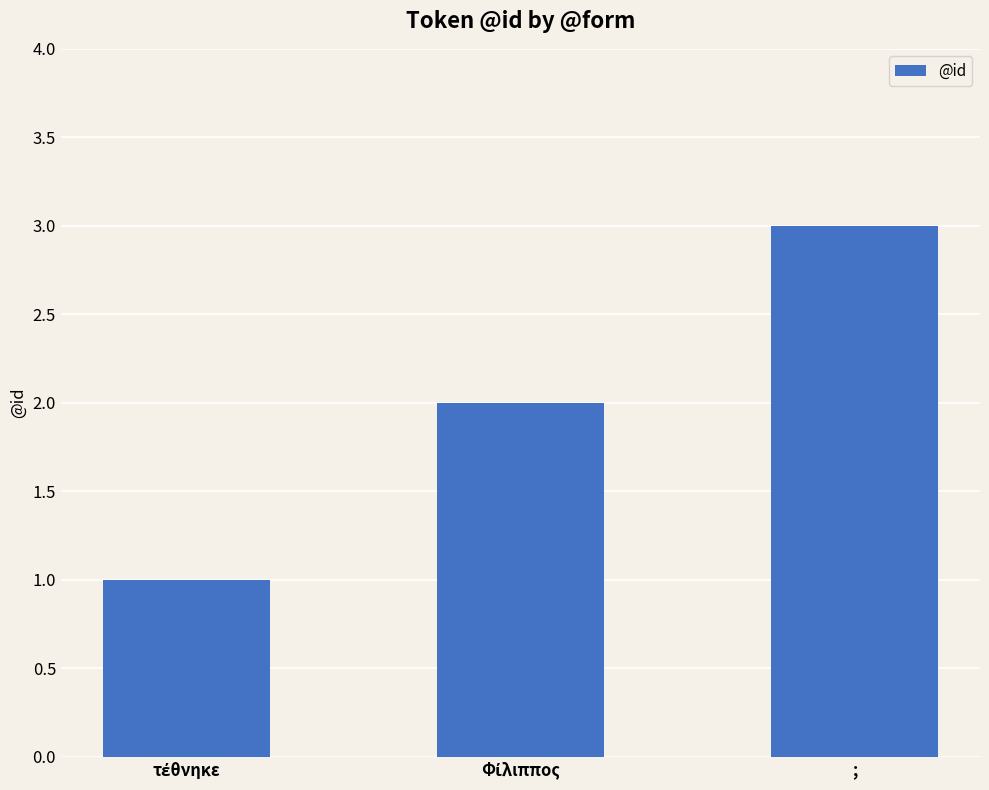

The value at ; is 4. True or false?

False